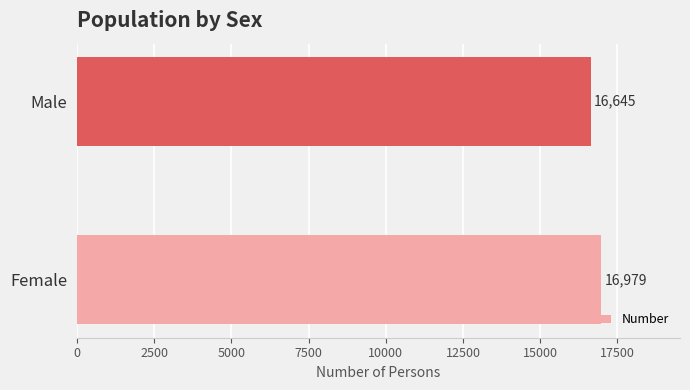

What is the minimum value shown in the chart?

16645